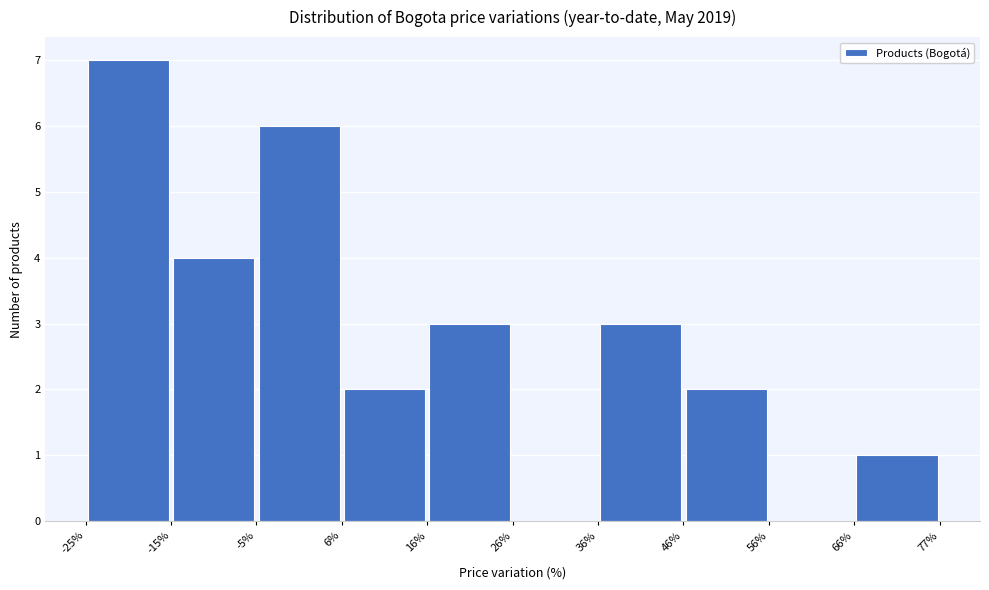

Reading left to right, transcribe this chart: for each bar, give the range it covers on the x-axis and its height. The values are not printed on the chart, so give them approximately, as read against the axis.

-25% to -15%: 7
-15% to -5%: 4
-5% to 6%: 6
6% to 16%: 2
16% to 26%: 3
26% to 36%: 0
36% to 46%: 3
46% to 56%: 2
56% to 66%: 0
66% to 77%: 1